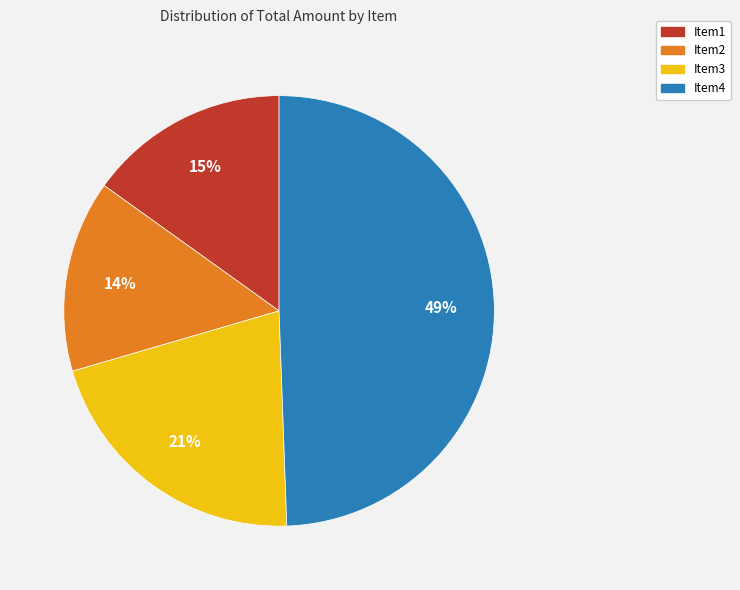

To the nearest percent, what percentage of the pie is Item4?

49%